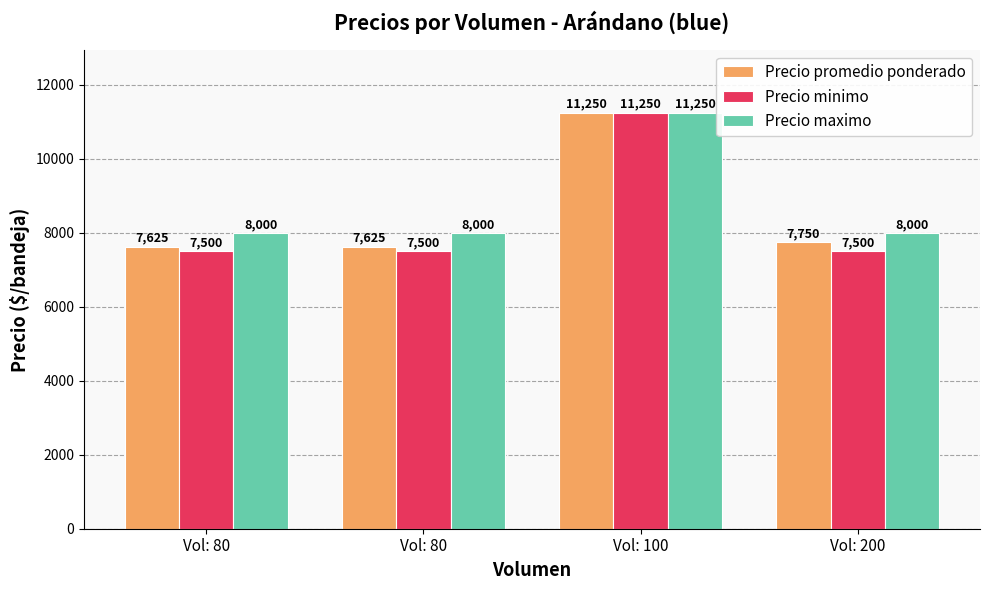

Is it true that Precio maximo equals 8000 at Vol: 200?

True